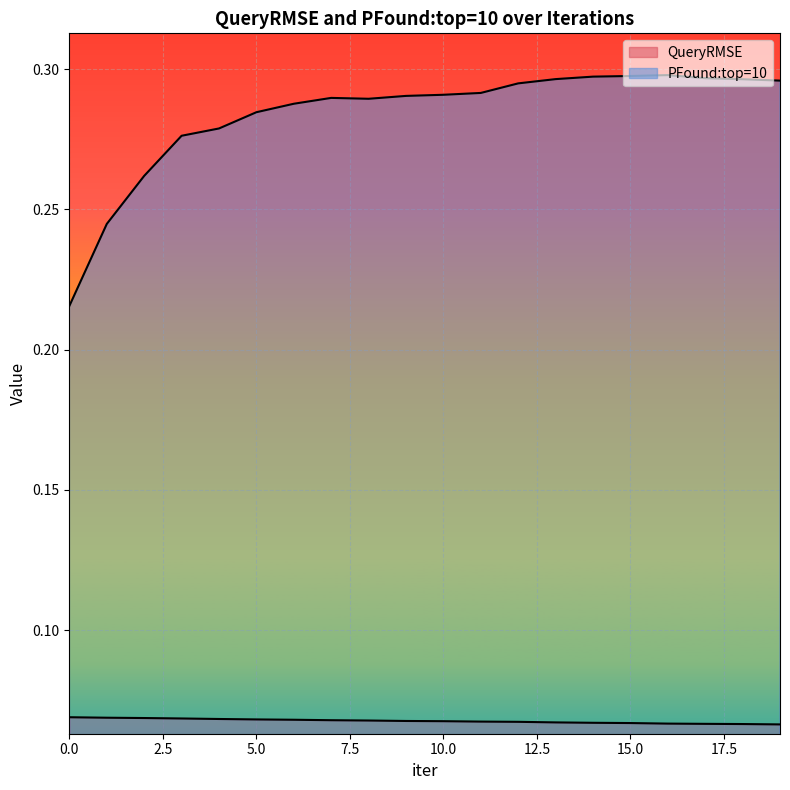

Count the PFound:top=10 values in the range 0 to 1.

20